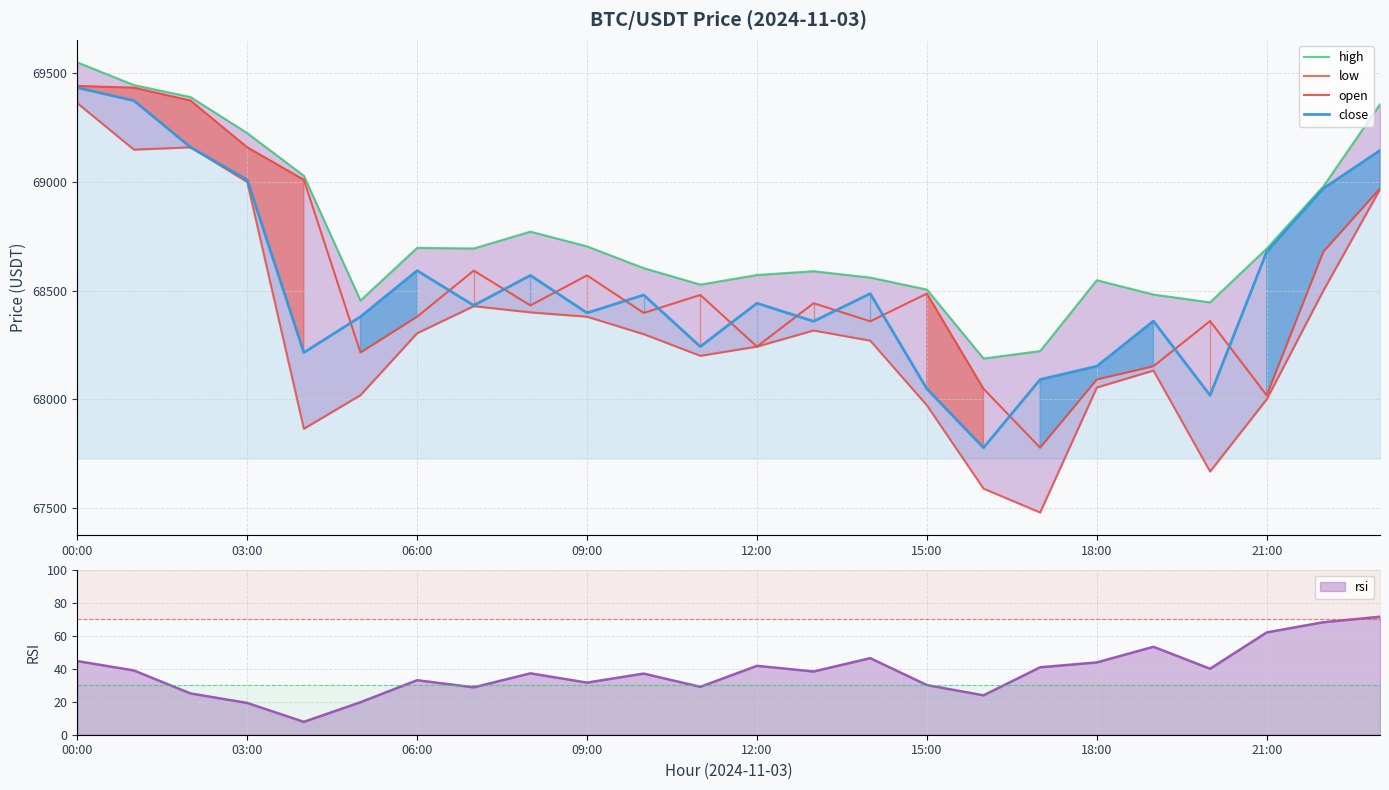

Rank the series at 19 from highest to lowest value.

high, close, open, low